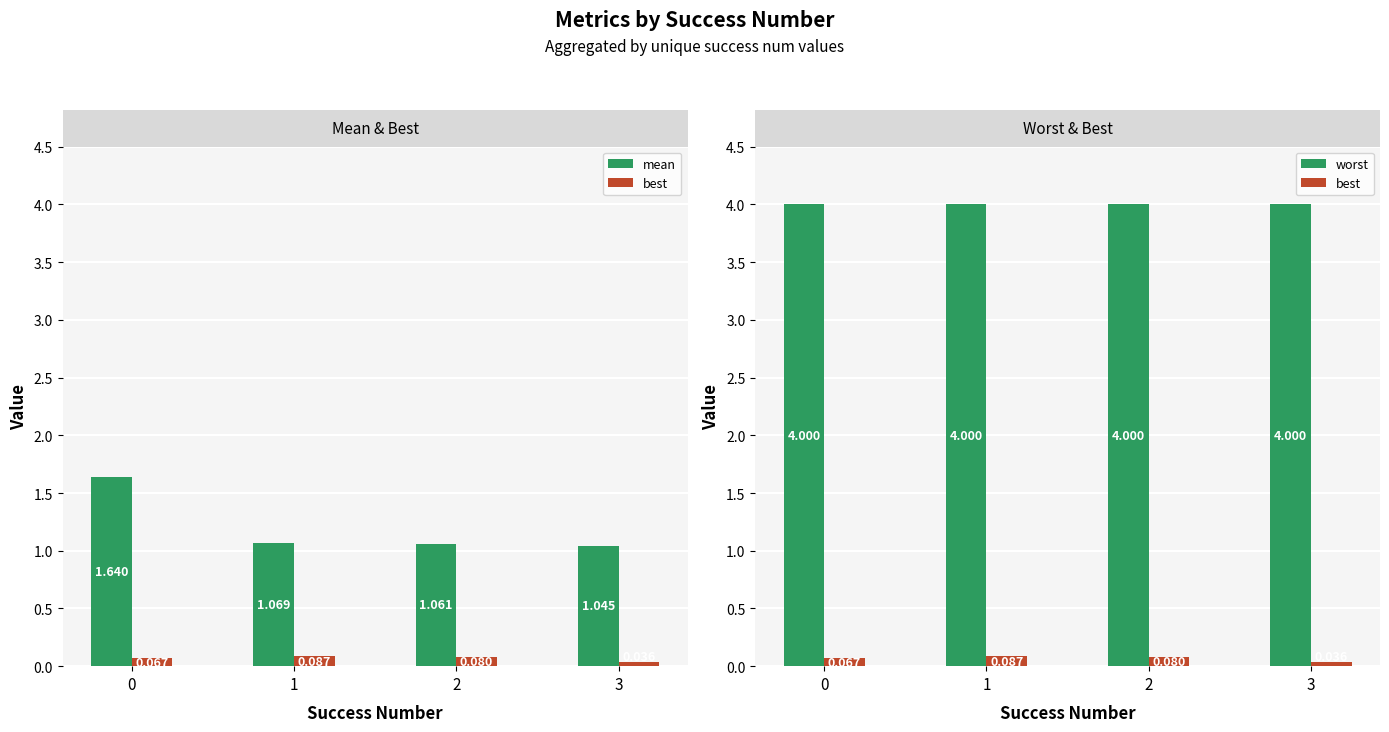

At how many categories does at least one series exceed 2?

4